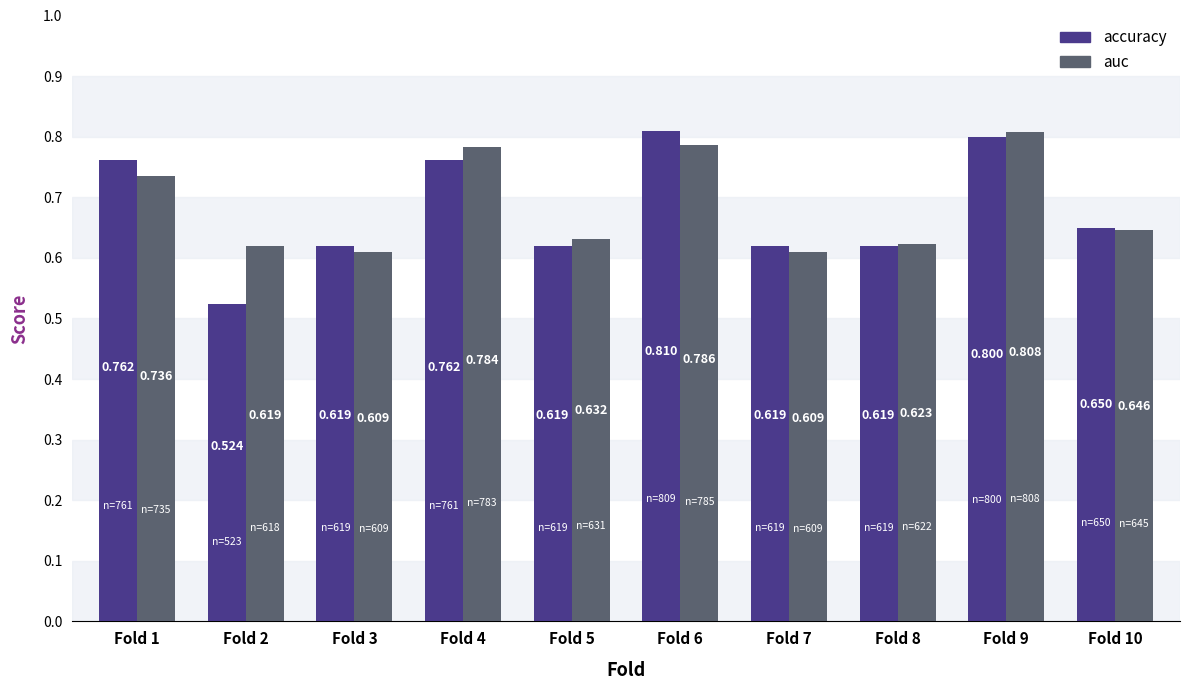

Which series has the largest total across all categories?

auc